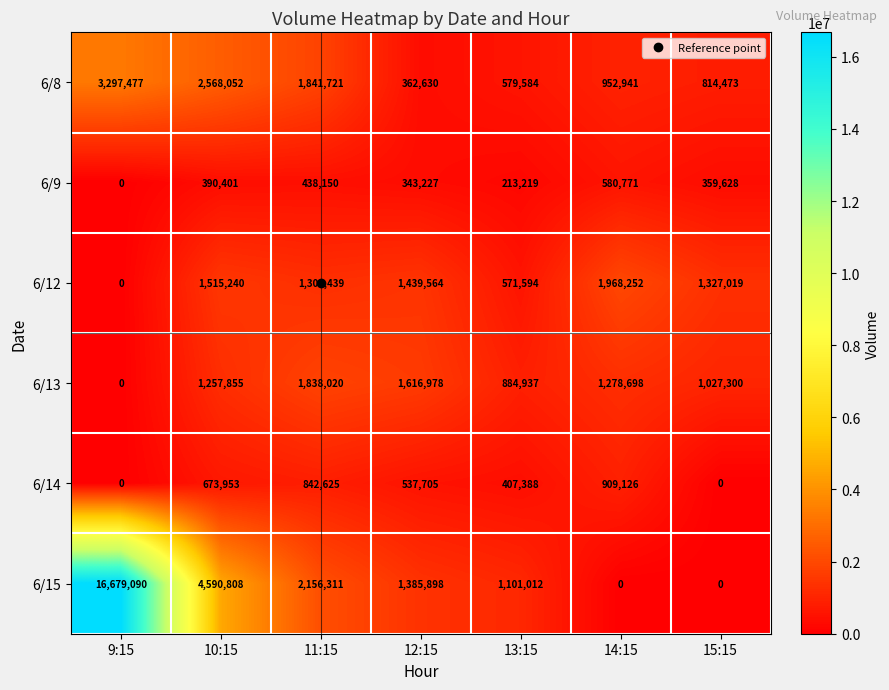

What is the difference between the 6/13 values at 15:15 and 11:15?

810720